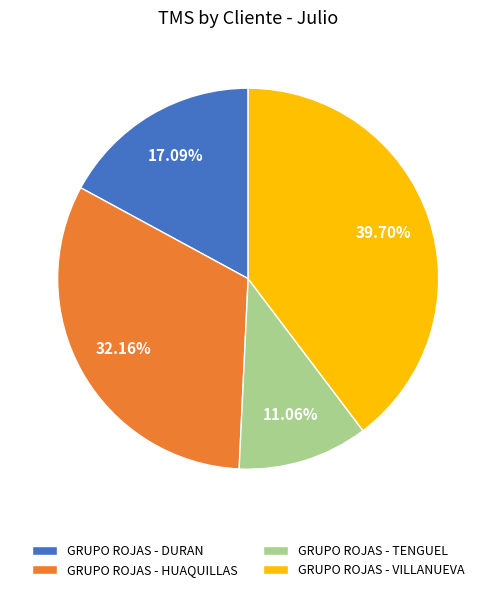

What is the ratio of the value at GRUPO ROJAS - TENGUEL to the value at GRUPO ROJAS - VILLANUEVA?

0.3